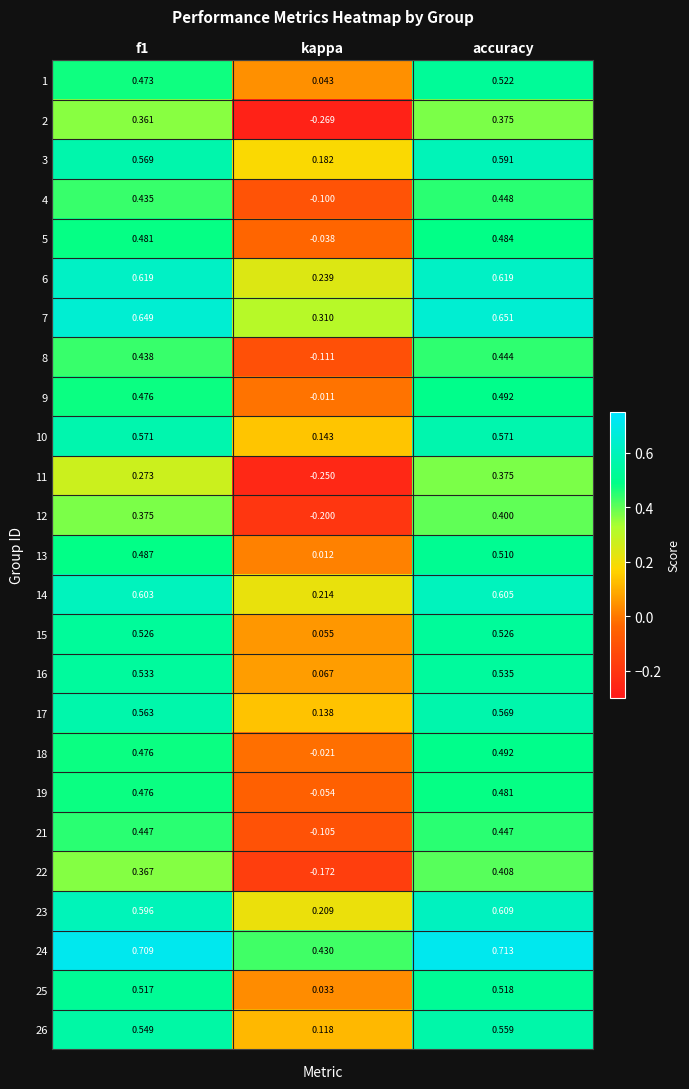

Where is 24 nearest to the value 0?

kappa